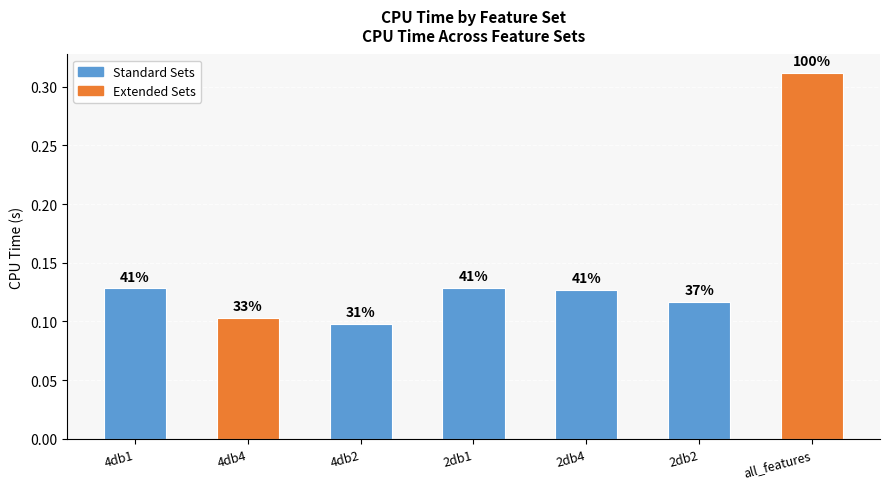

How many bars are there in total?

7